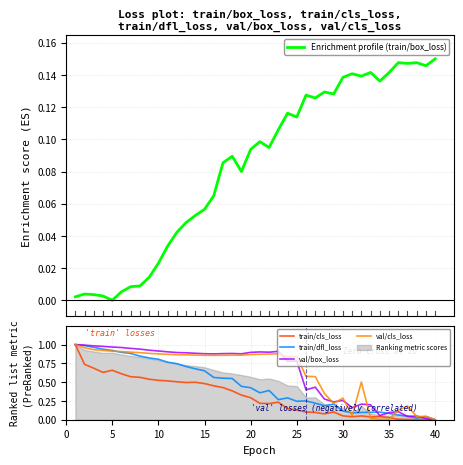

List the series in order of their peak value, highest first.

train/cls_loss, train/dfl_loss, val/box_loss, val/cls_loss, Enrichment profile (train/box_loss)